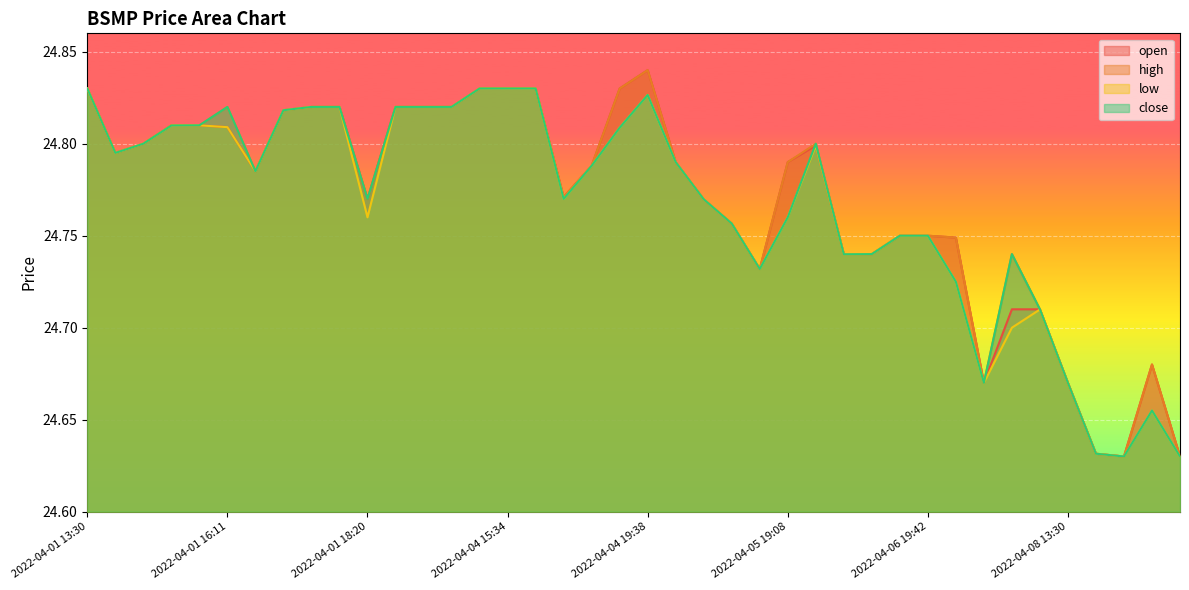

Which series has the largest range (max minus min)?

open